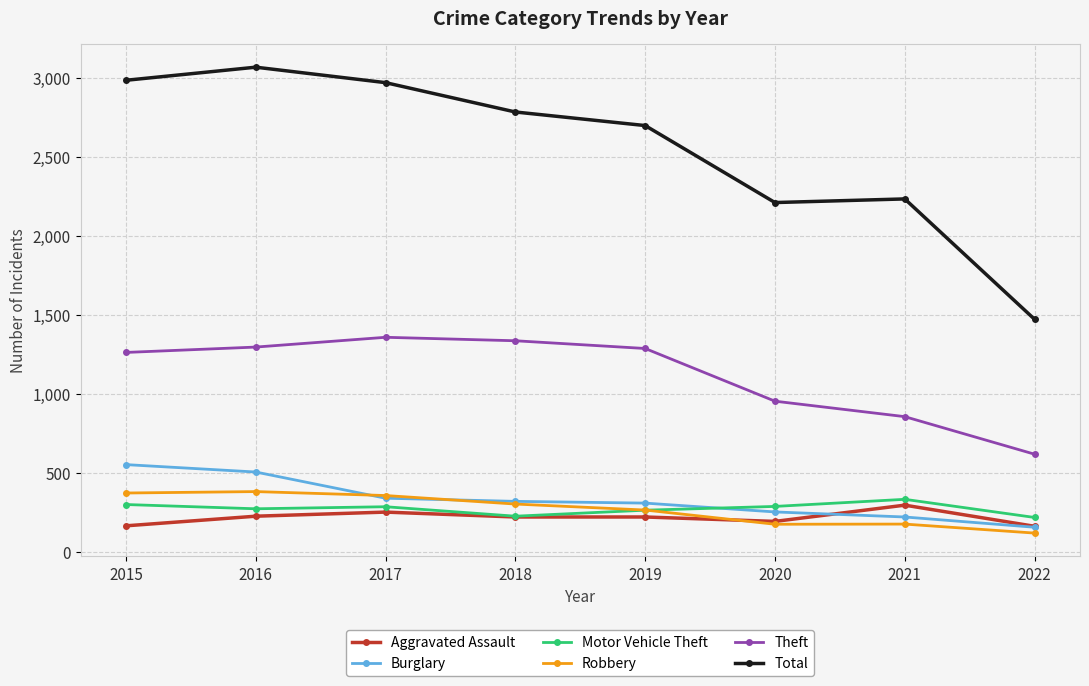

What is the sum of all Total values?

20442